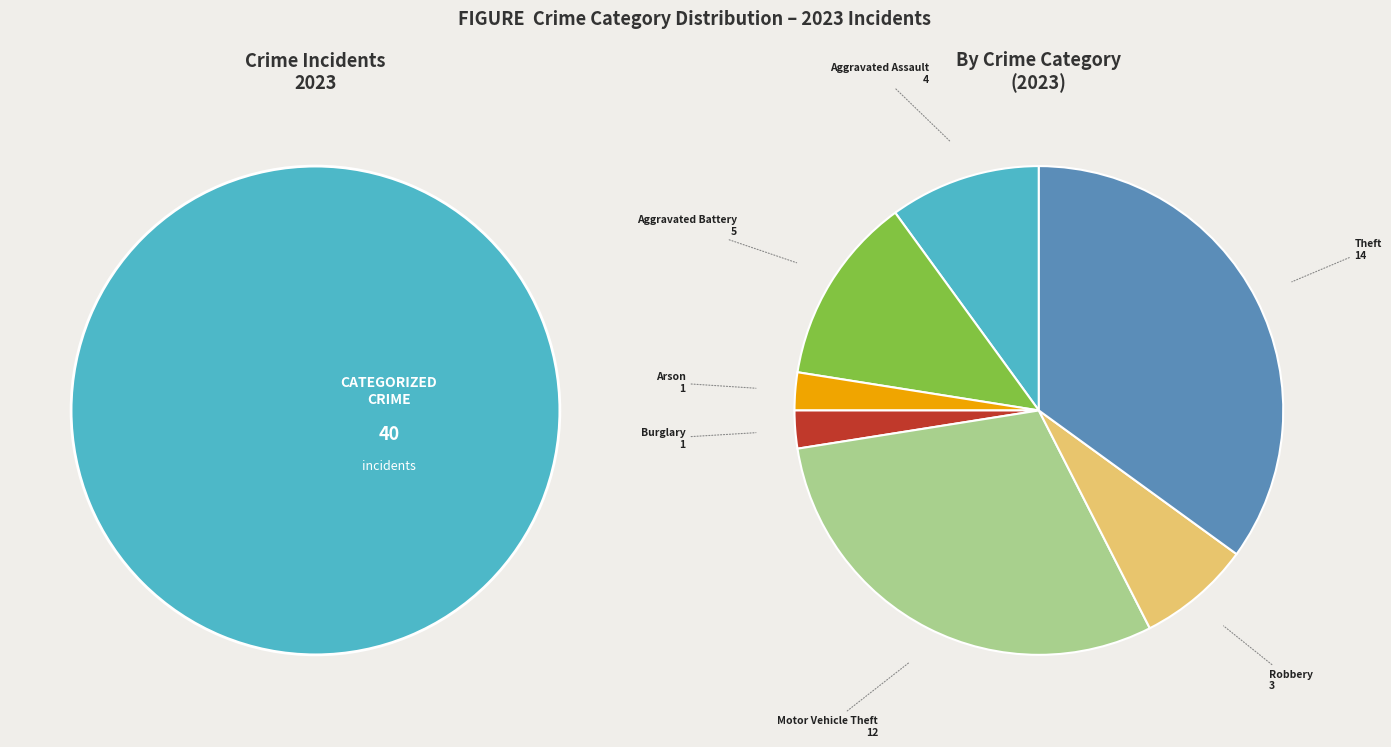

Which category has the biggest portion of the pie?

Theft